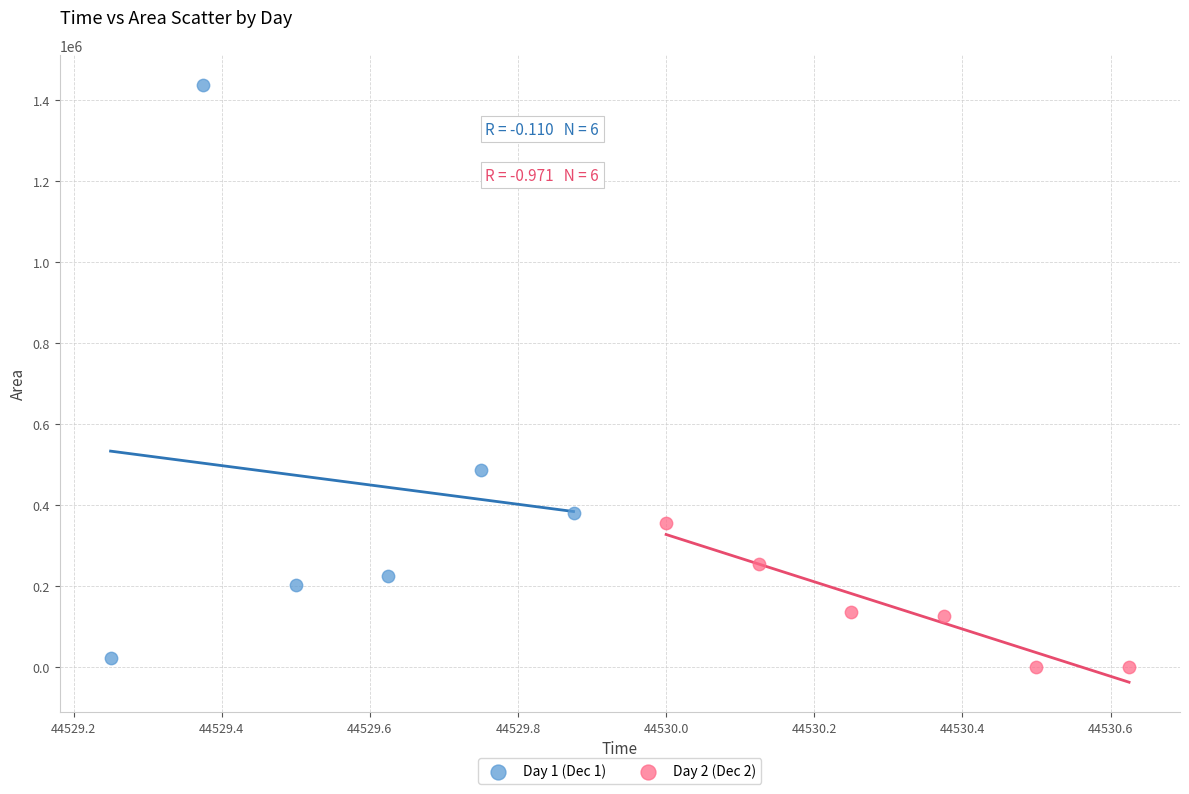

Which series reaches the maximum Y coordinate?

Day 1 (Dec 1)